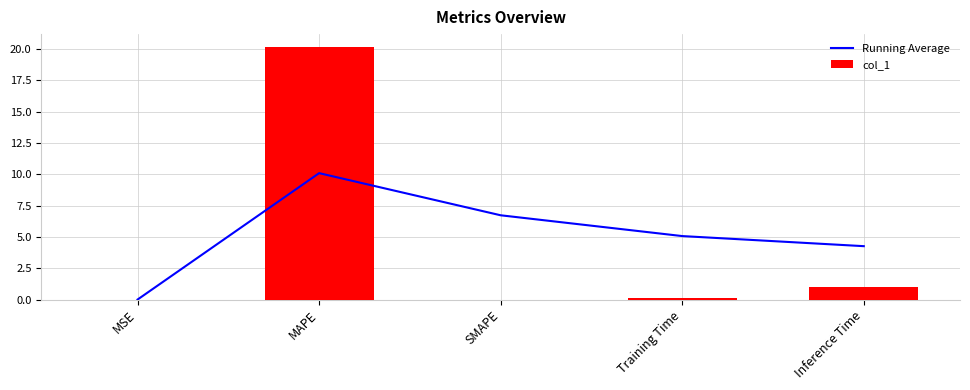

The col_1 series shows -10.5 at SMAPE. True or false?

False